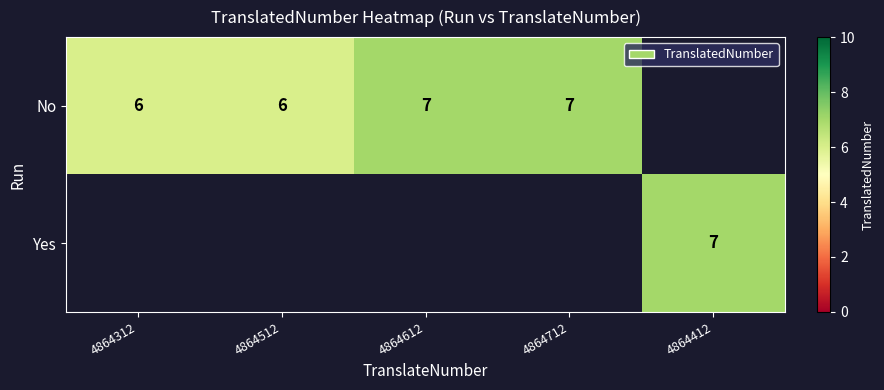

Is it true that No equals 5 at 4864712?

False